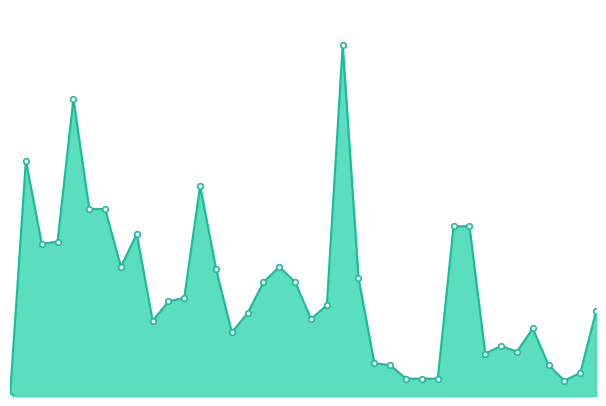

At which category does the data reach its first local peak?

1